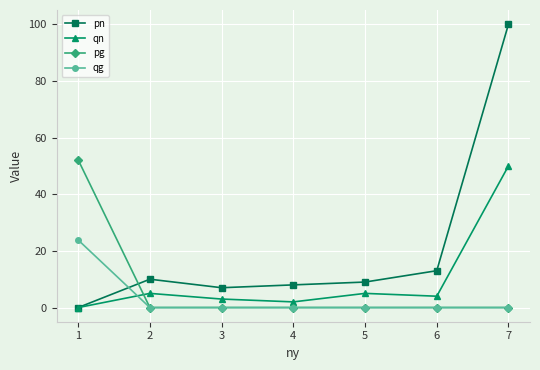

What is the difference between the second highest and second lowest values in the qn series?

3.0